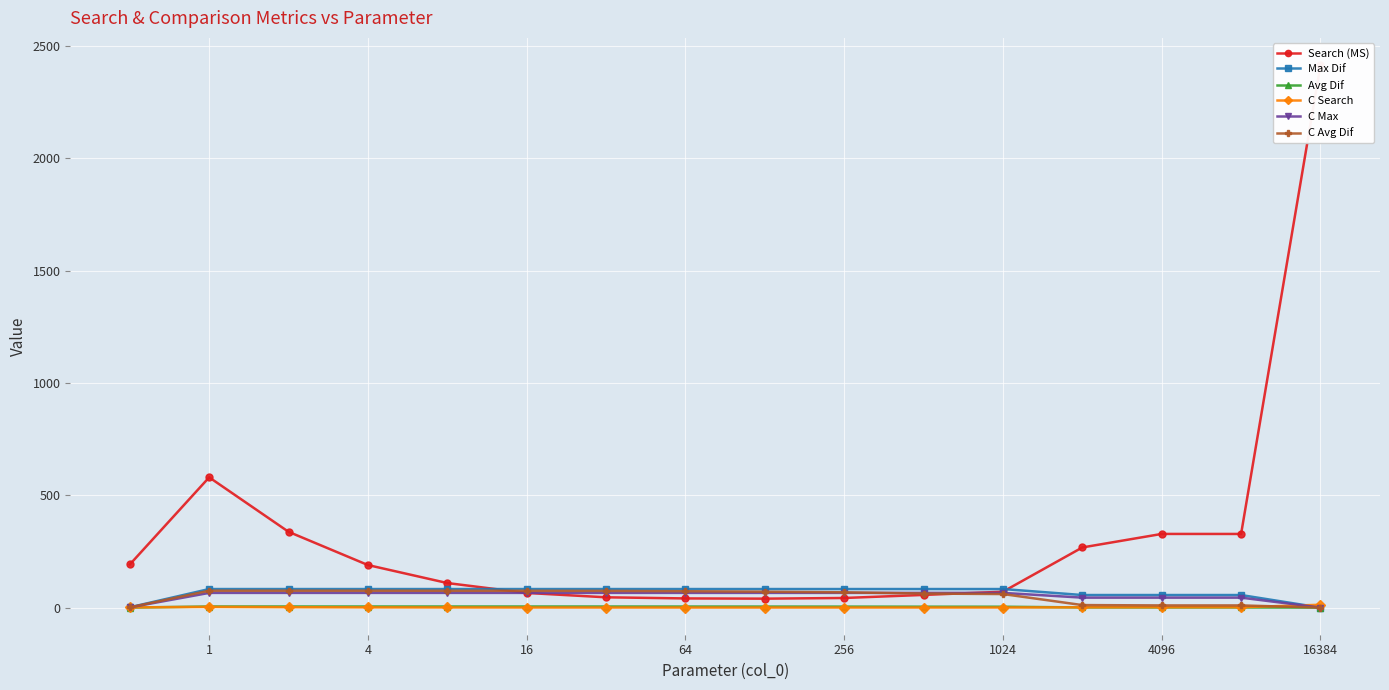

What are all the series names shown in the legend?

Search (MS), Max Dif, Avg Dif, C Search, C Max, C Avg Dif